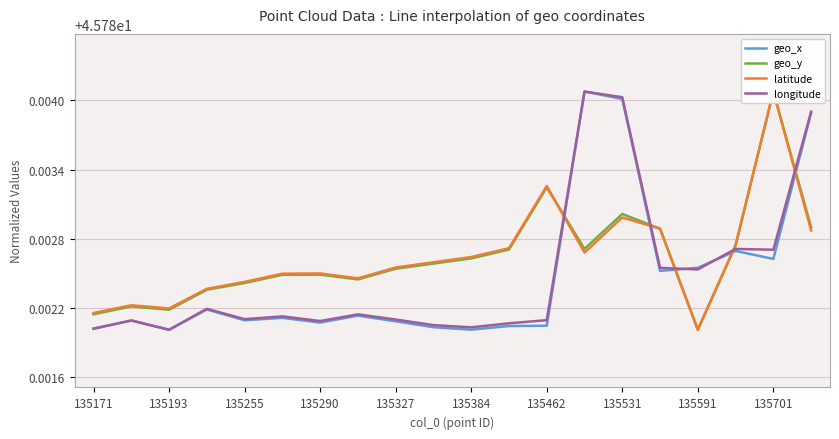

List the series in order of their peak value, lowest first.

geo_x, geo_y, latitude, longitude